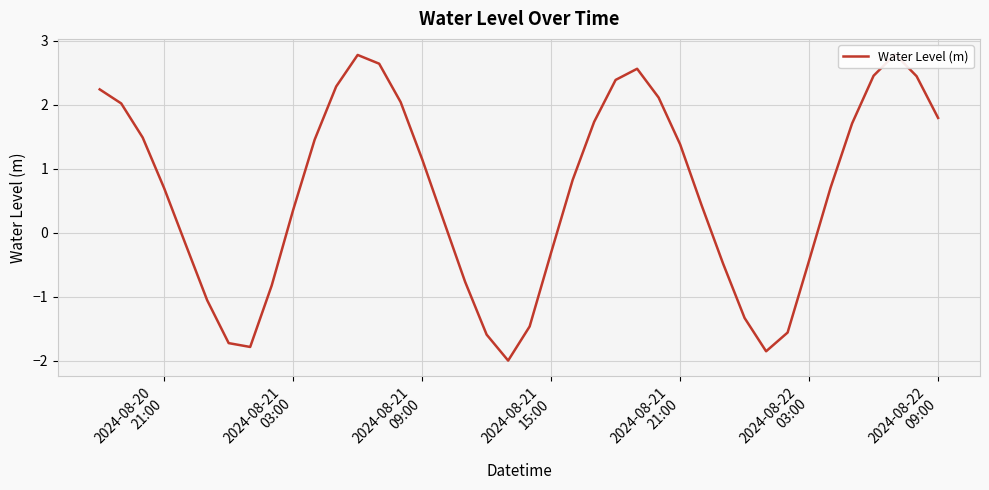

What is the value of the 10th point from the left?

0.4